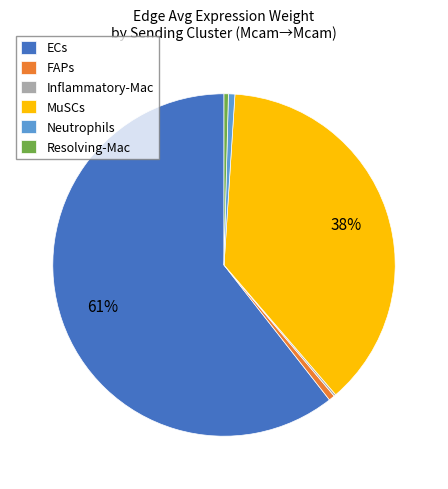

Does any single category account for the majority?

Yes